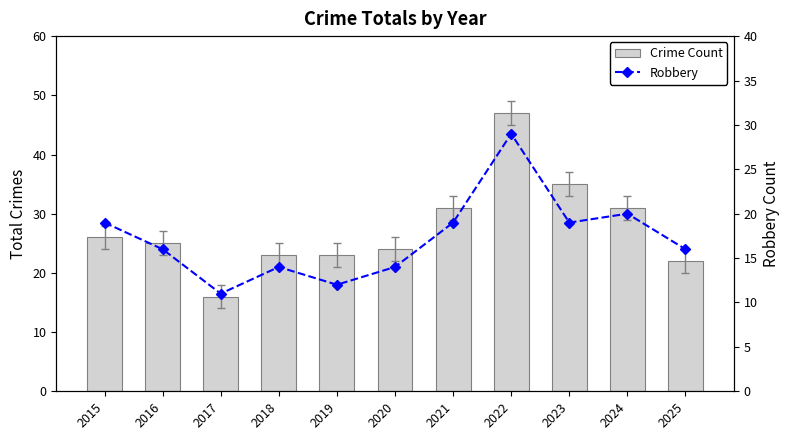

Where does the Crime Count series first go above 25?

2015